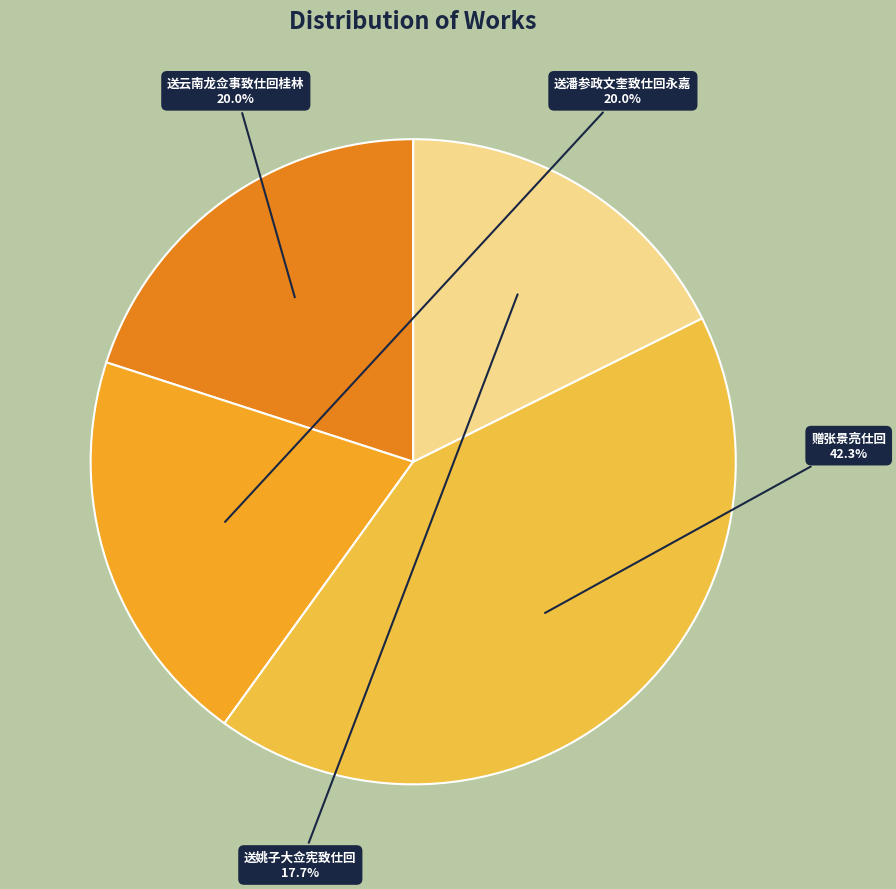

Which has a higher value, 赠张景亮仕回 or 送姚子大佥宪致仕回?

赠张景亮仕回